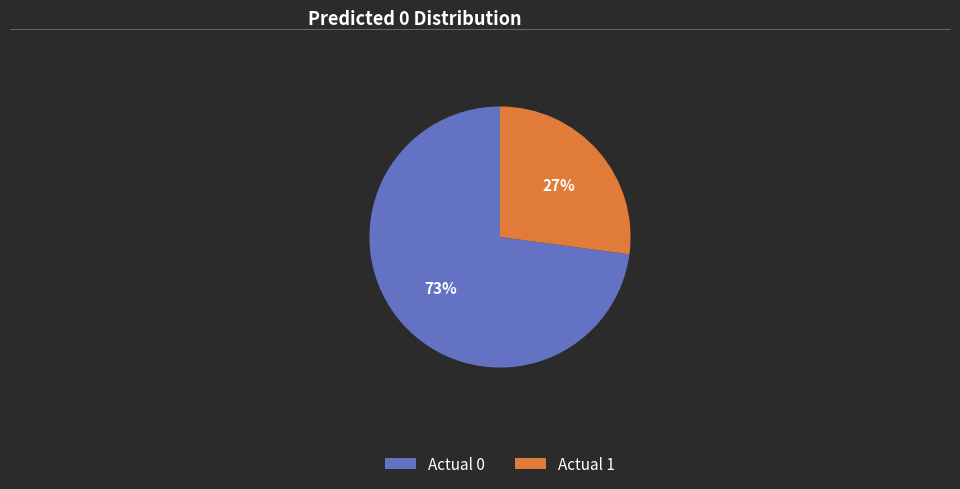

To the nearest percent, what is the average slice percentage?

50%